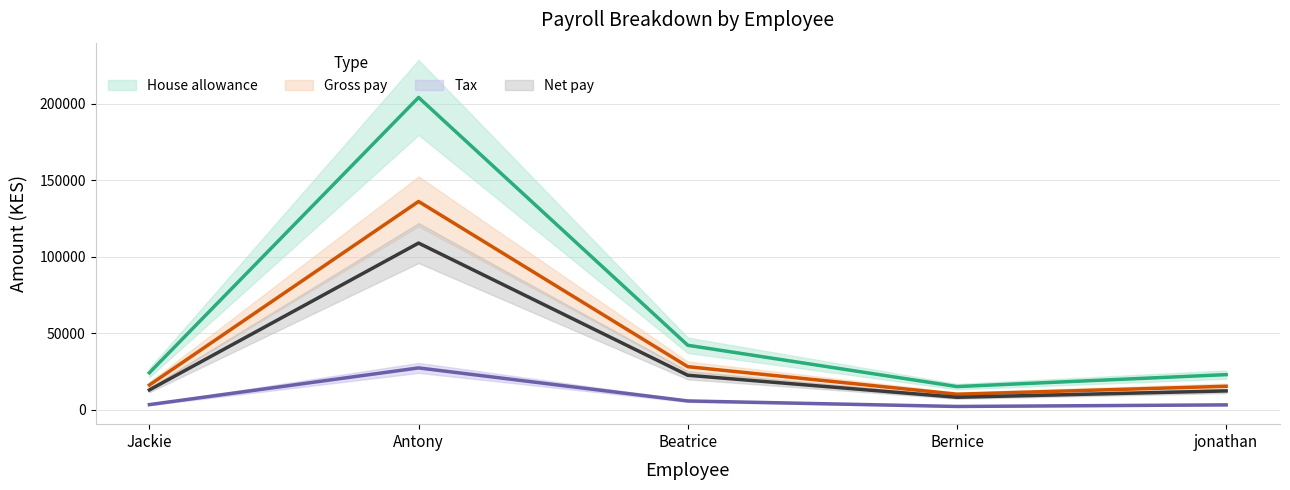

True or false: Net pay and Tax cross at least once.

False